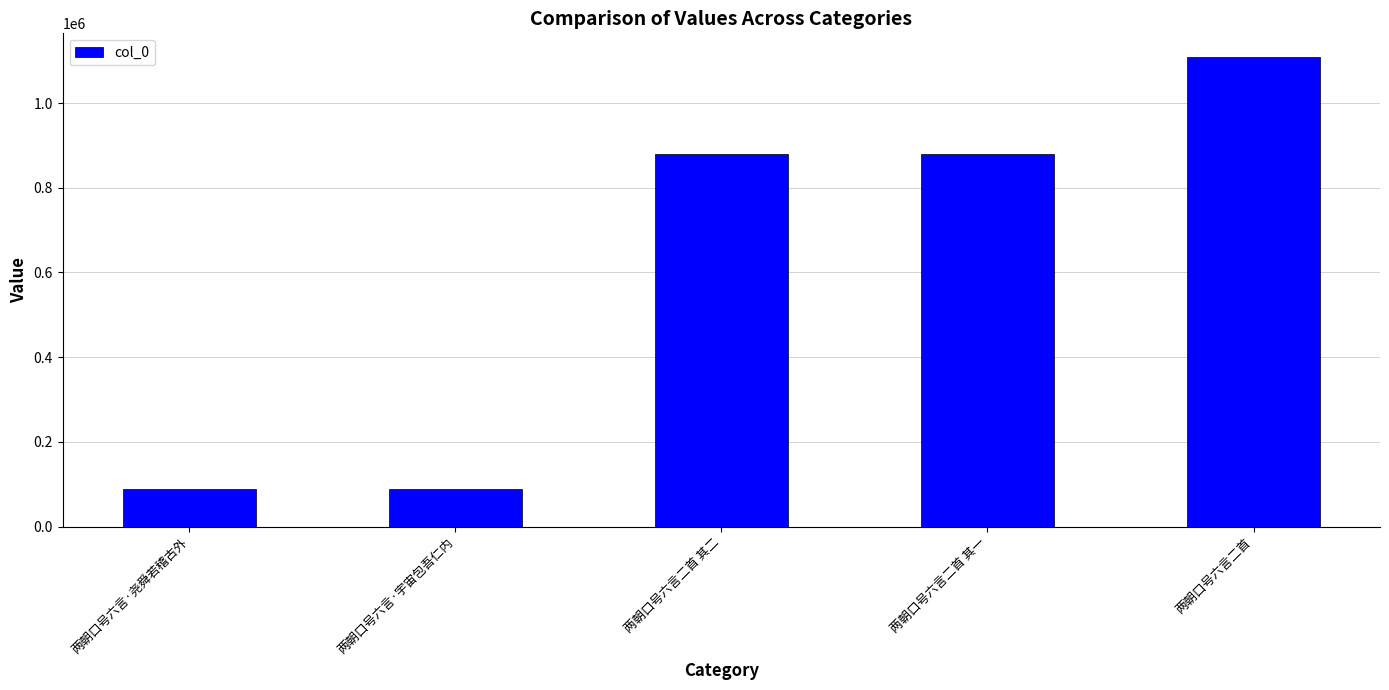

The value at 两朝口号六言二首 其一 is 237009. True or false?

False